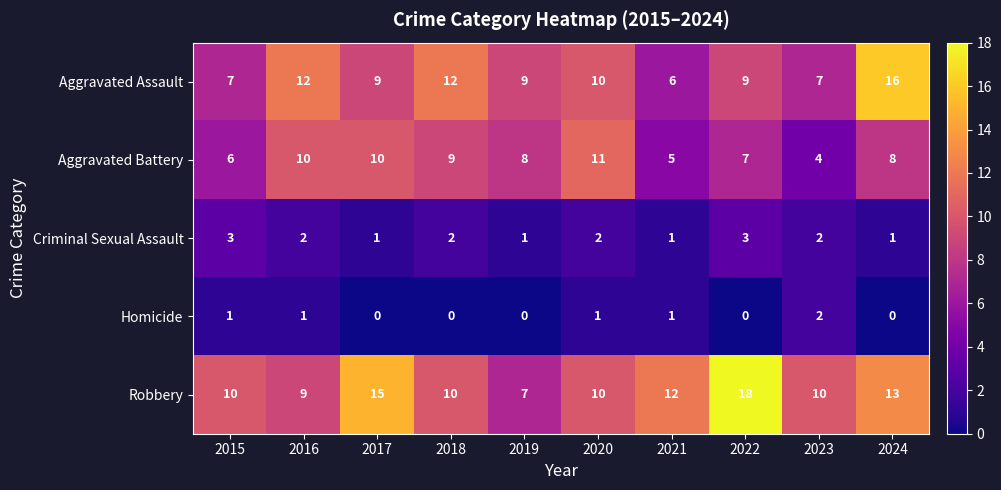

Which series has the largest total across all categories?

Robbery